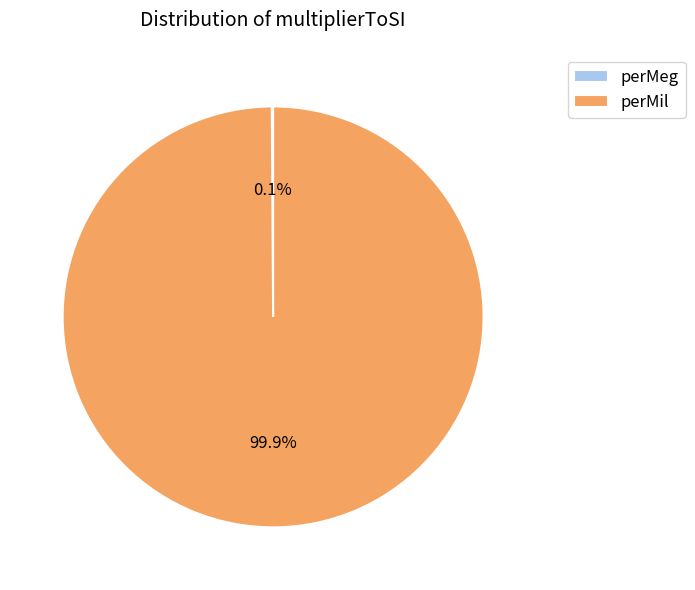

Which slice represents more than half of the pie?

perMil